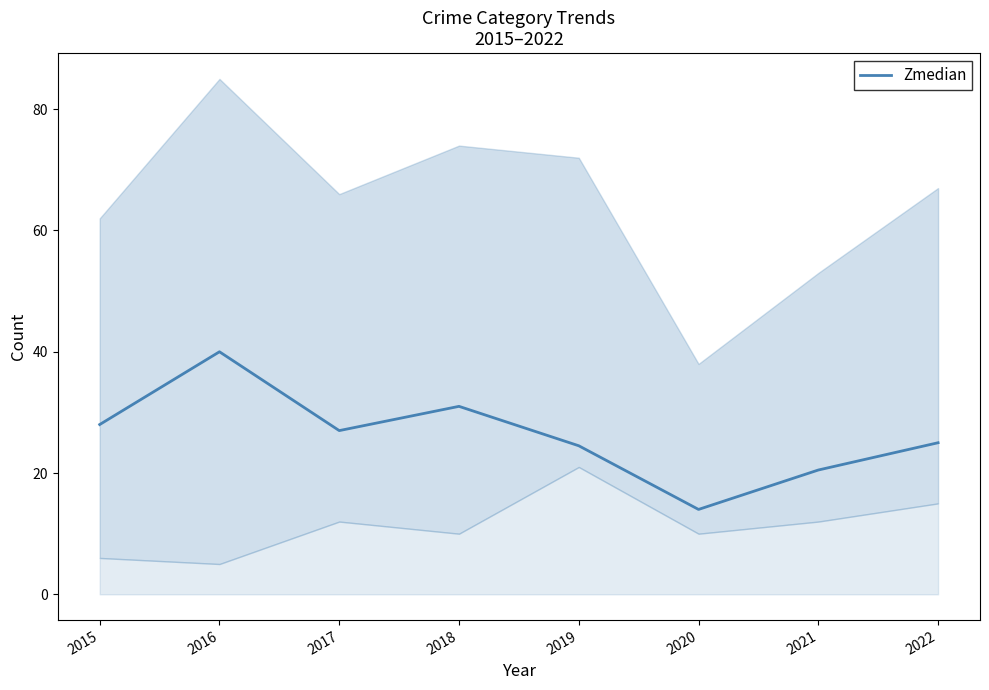

What is the difference between the maximum and minimum values?

26.0